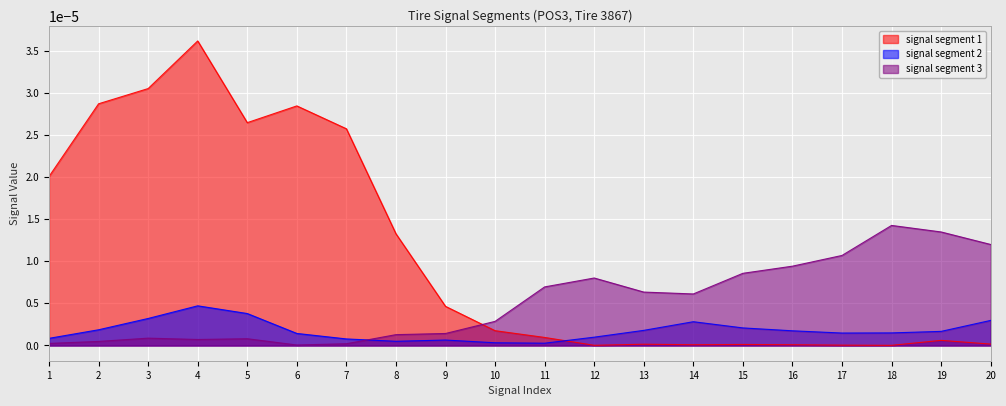

Which category has the highest value across all series?

4